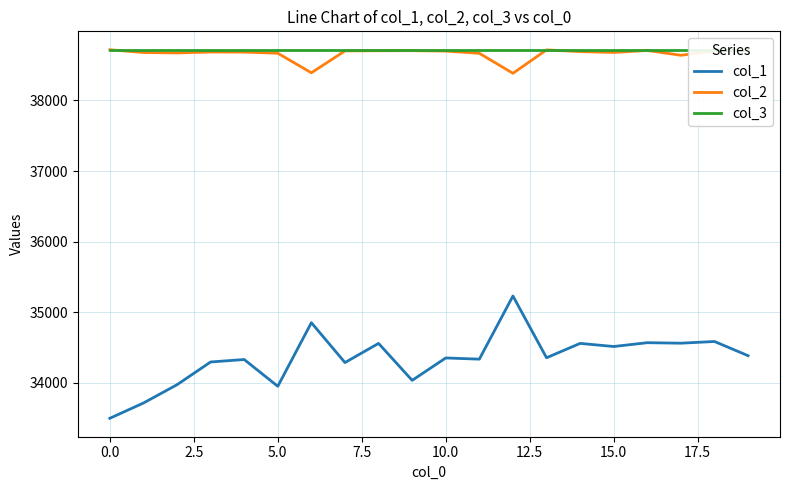

True or false: col_1 and col_2 intersect in this chart.

False